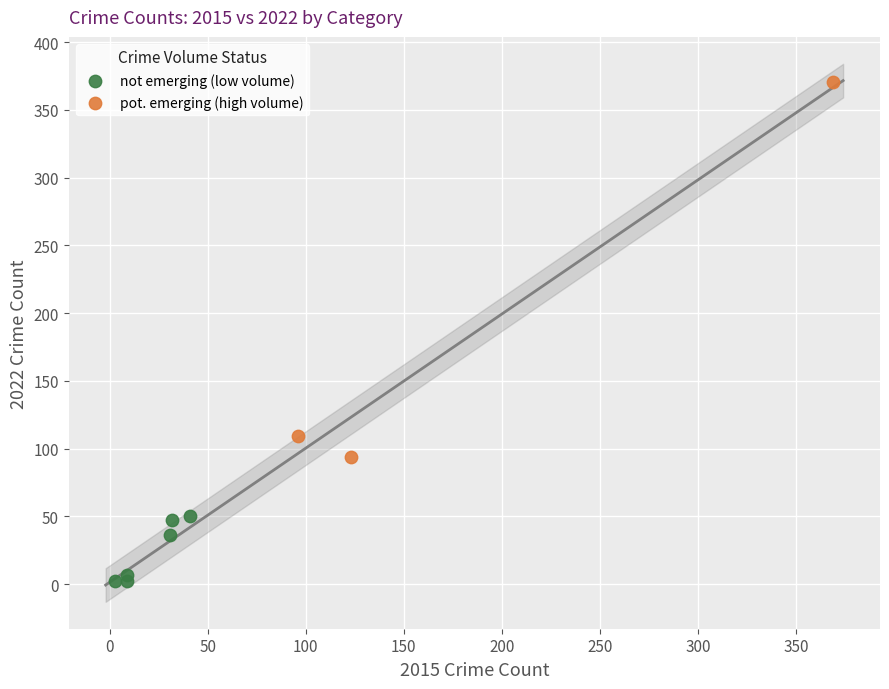

Which series reaches the maximum Y coordinate?

pot. emerging (high volume)